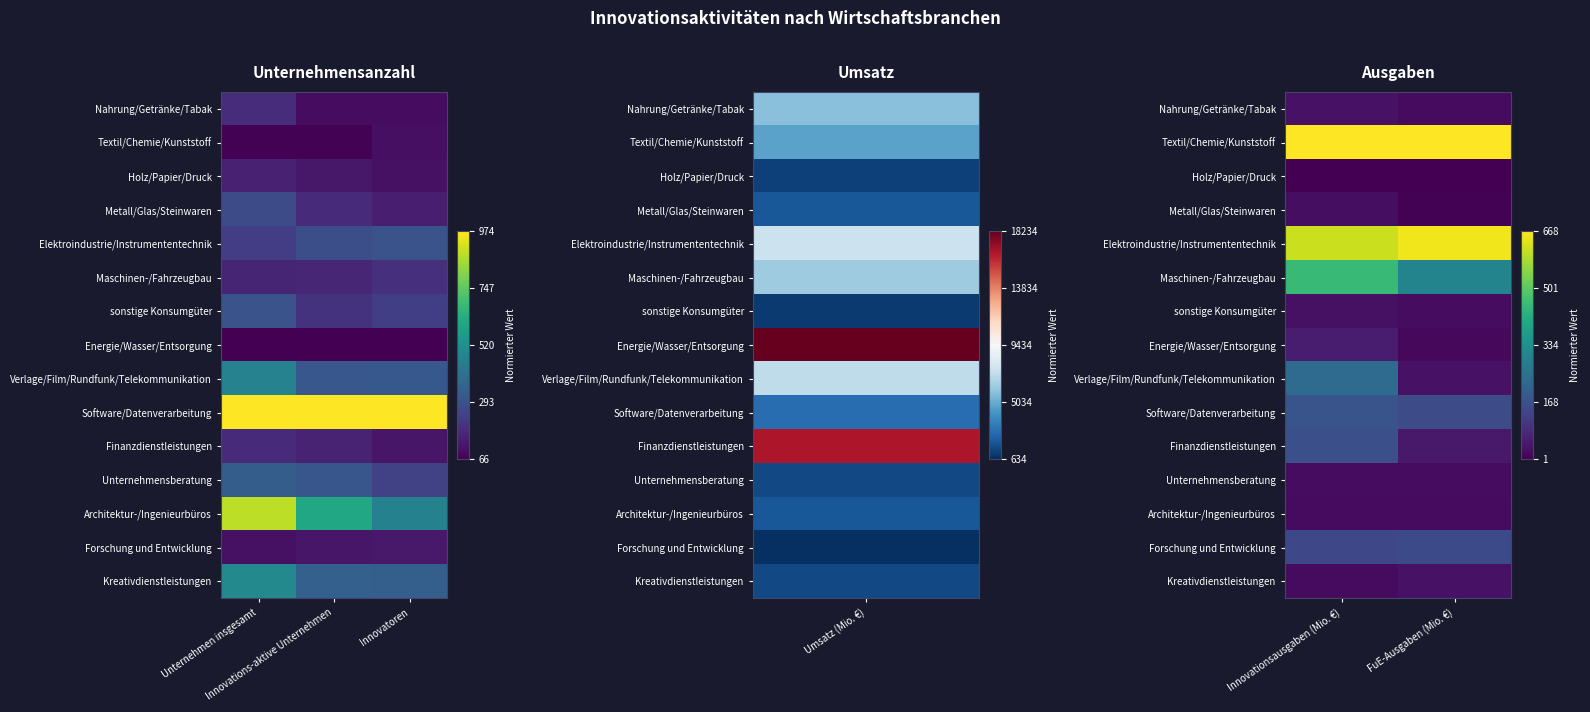

True or false: Maschinen-/Fahrzeugbau has a value of 0.2 at FuE-Ausgaben (Mio. €).

False